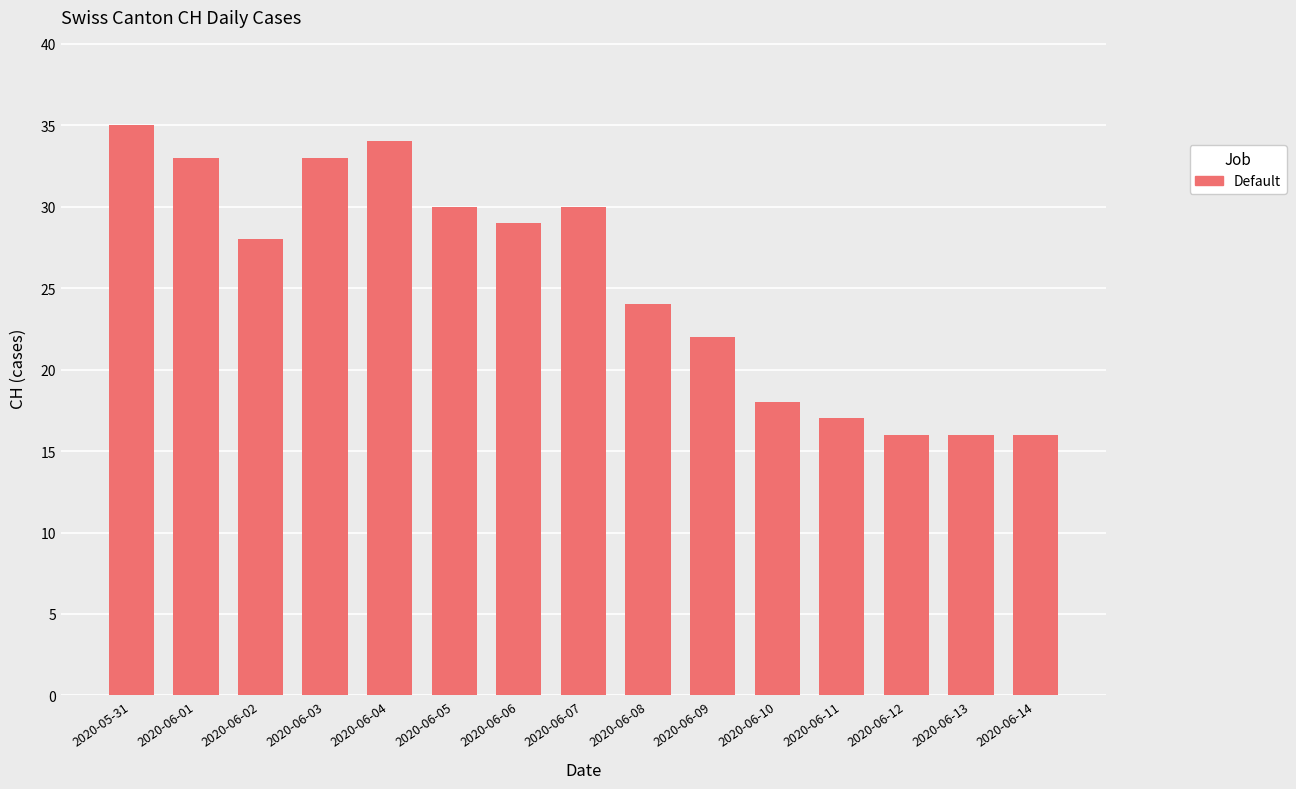

What is the ratio of the value at 2020-06-01 to the value at 2020-06-03?

1.0